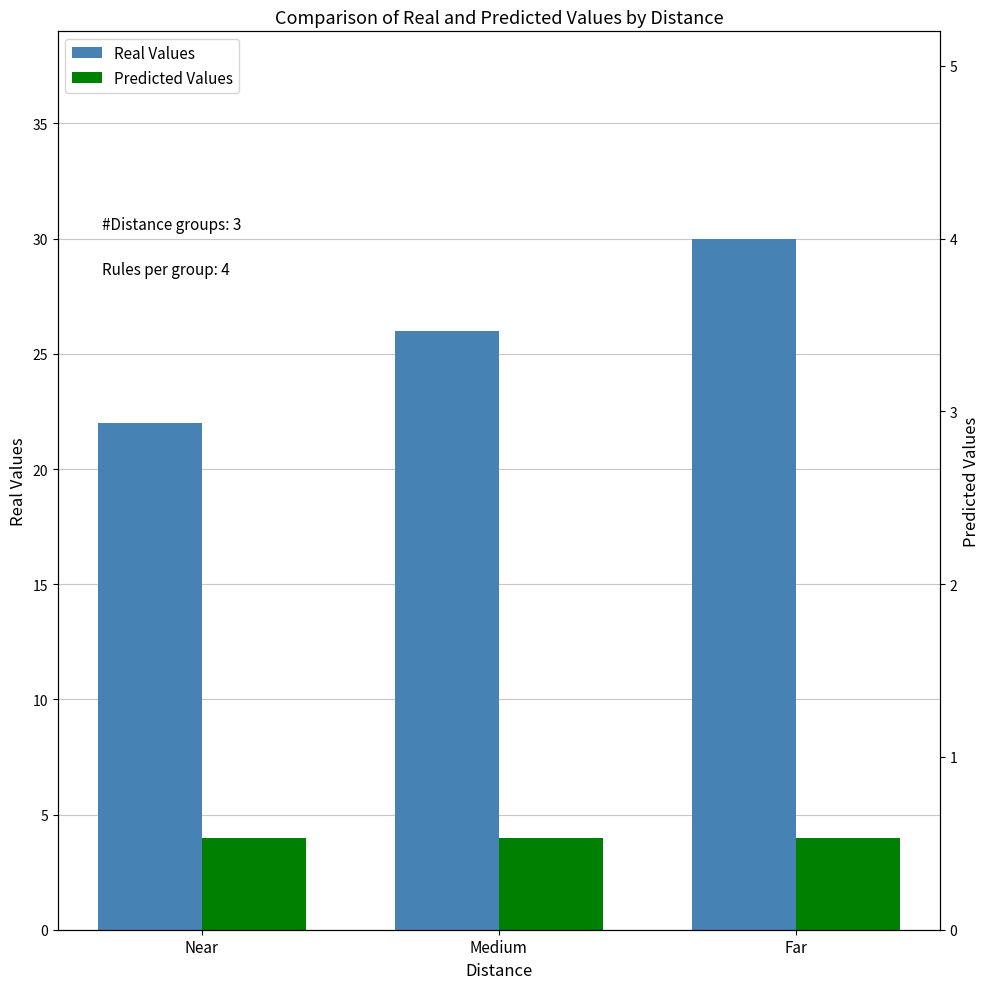

How many bars are there in total?

6